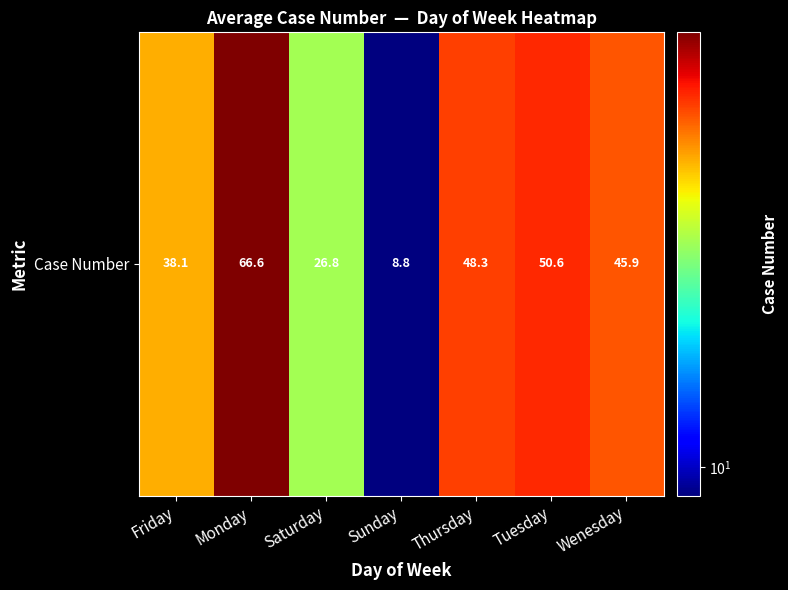

Reading right to left, what are all the values shown in this chart?

45.9	50.6	48.3	8.8	26.8	66.6	38.1